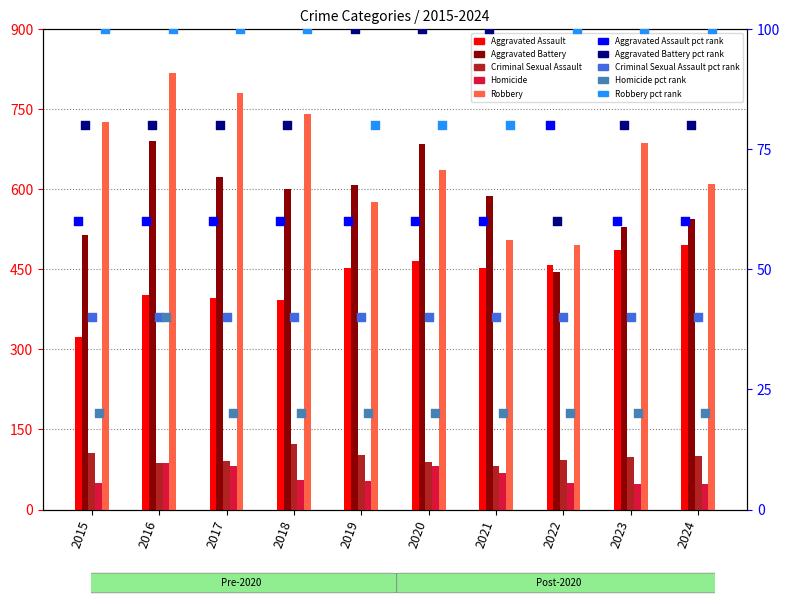

Which series contains the lowest Y value?

Homicide